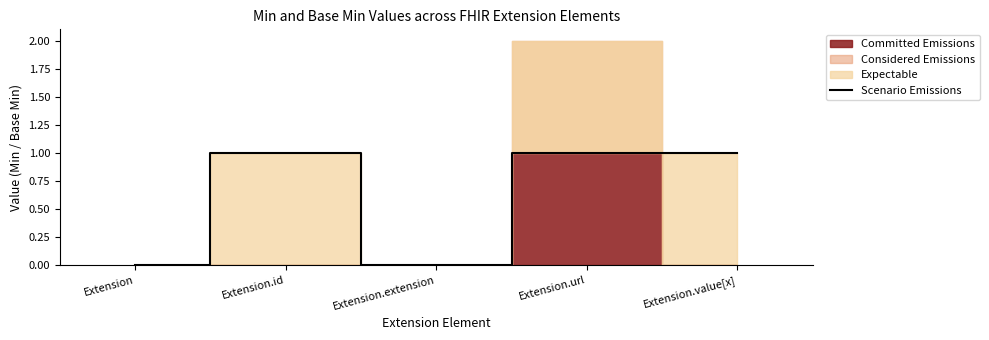

The value of Scenario Emissions at Extension.id is 1. True or false?

True